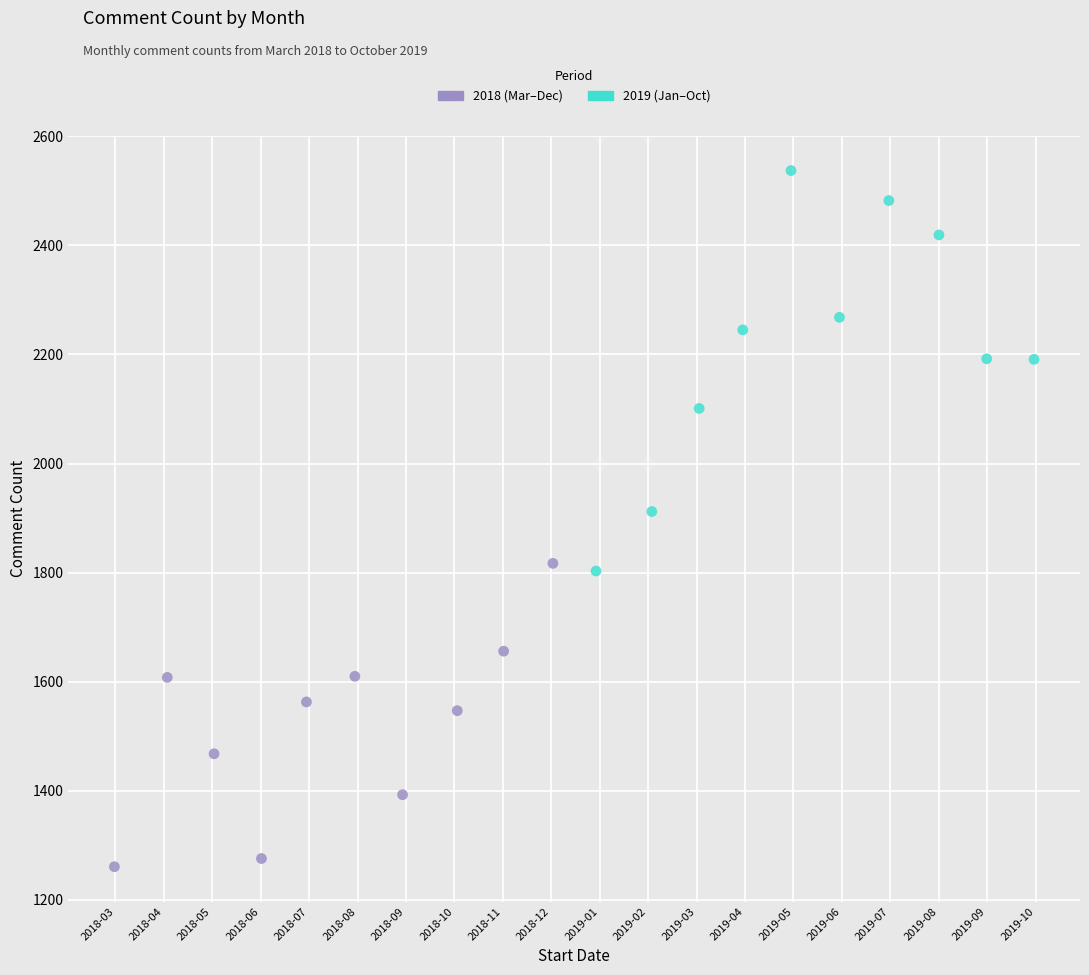

Which series contains the highest Y value?

2019 (Jan–Oct)